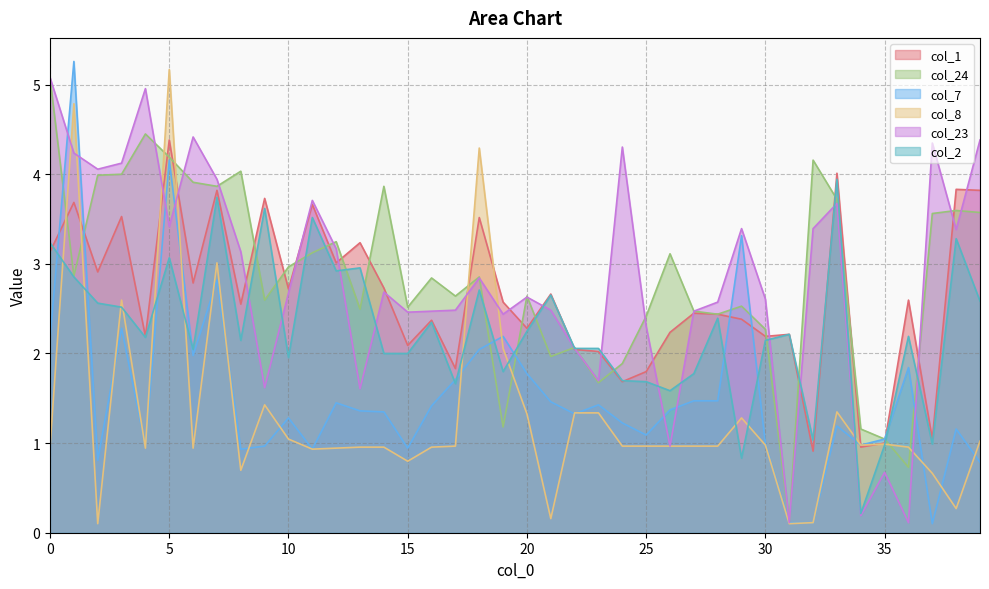

How many values in the col_2 series exceed 2?

26